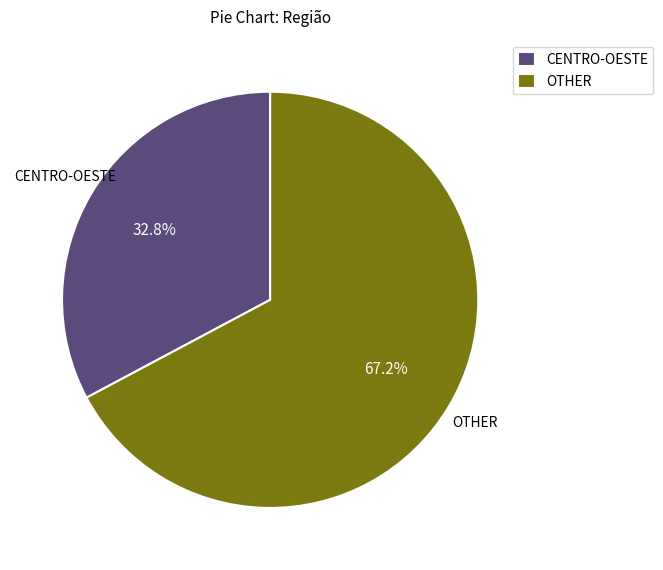

Which slice is the smallest?

CENTRO-OESTE